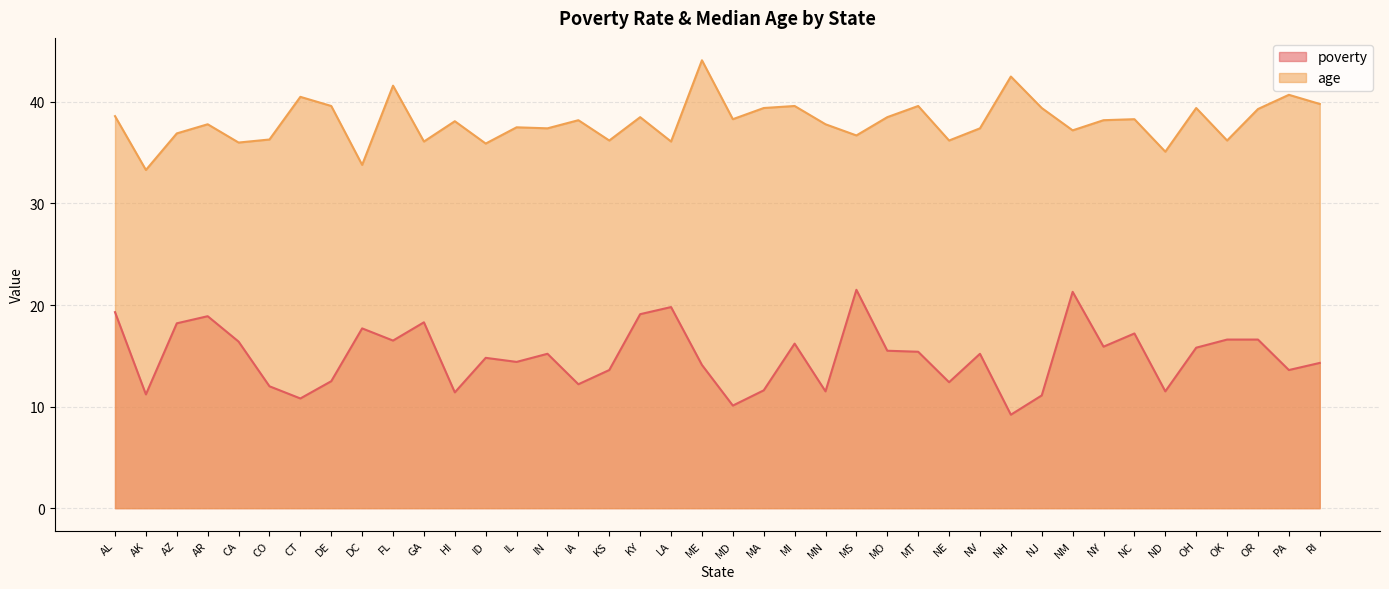

What is the value of the poverty point at the 4th from the left?

18.9